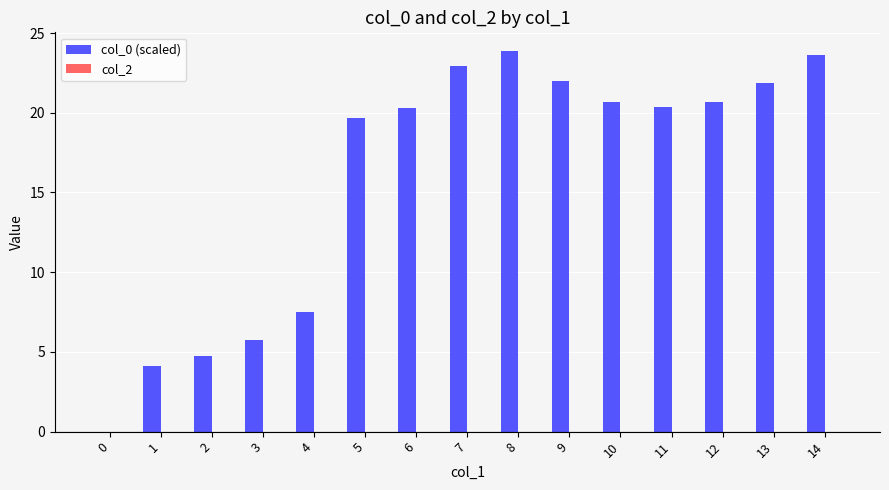

At which label is the value closest to 11?

4